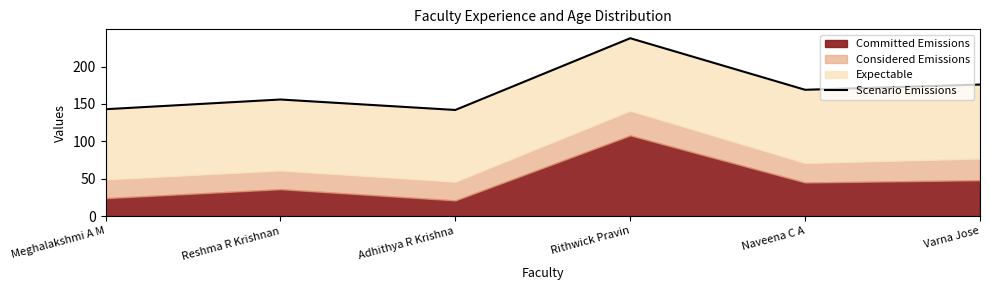

Which category has the lowest value across all series?

Adhithya R Krishna